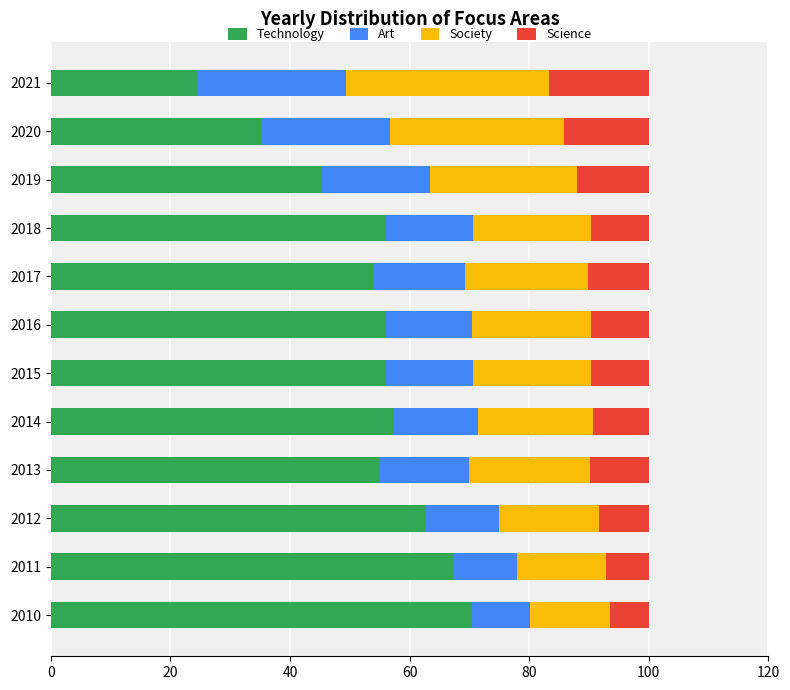

What are all the series names shown in the legend?

Technology, Art, Society, Science